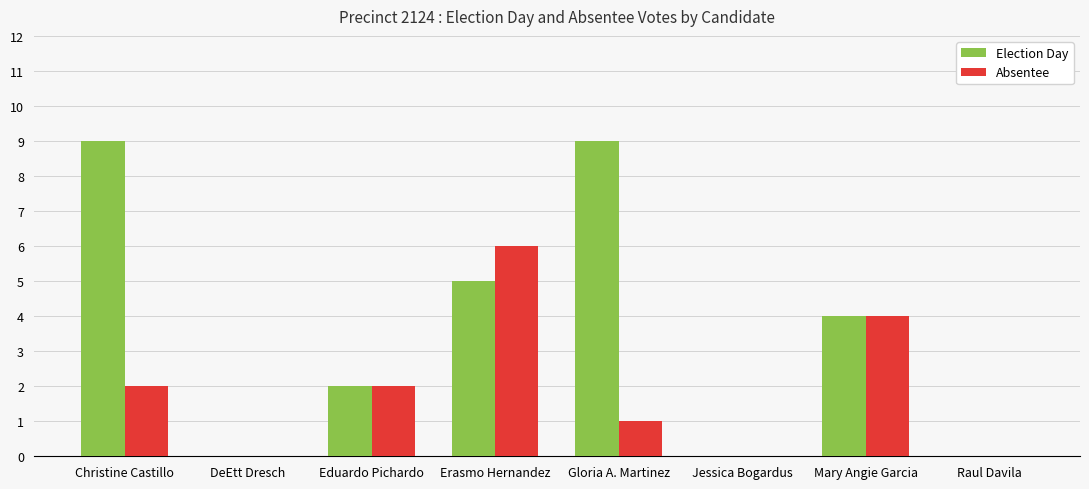

Reading left to right, extract all data points from this chart.

Election Day: 9	0	2	5	9	0	4	0
Absentee: 2	0	2	6	1	0	4	0